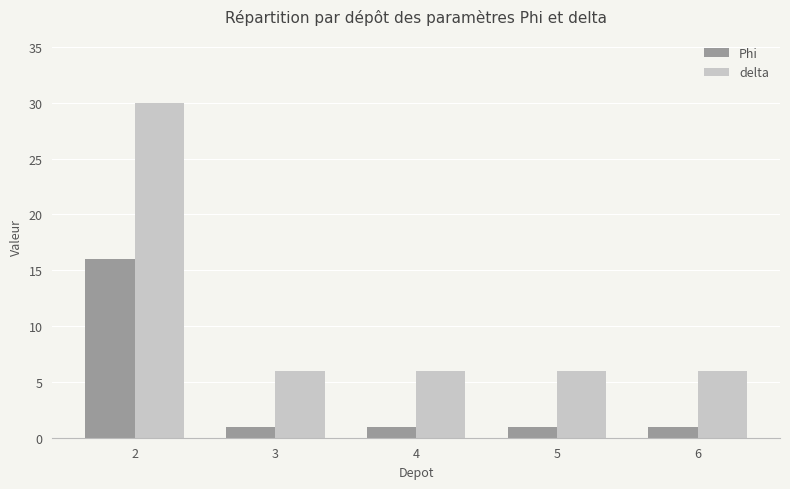

The value of delta at 6 is 6. True or false?

True